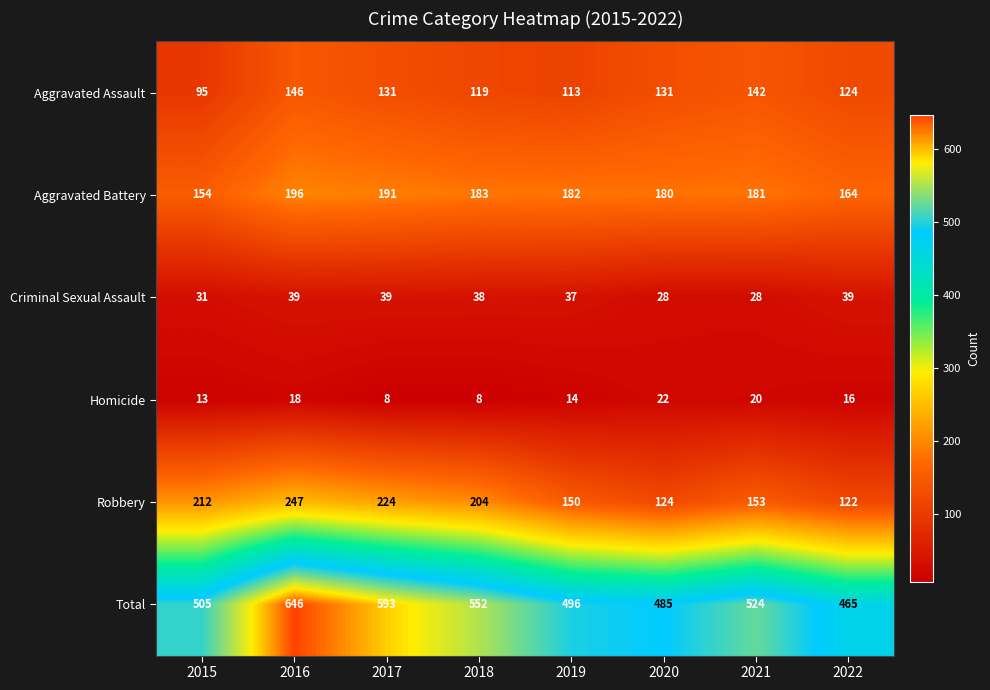

Count the number of categories in the chart.

8